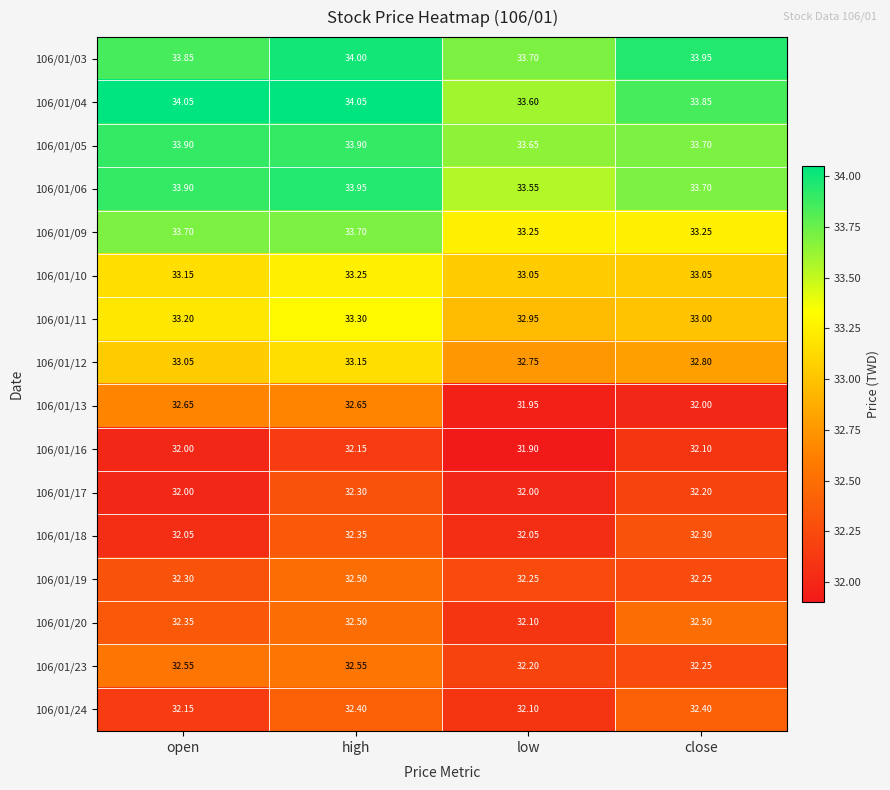

At which category is the sum across all series the highest?

high